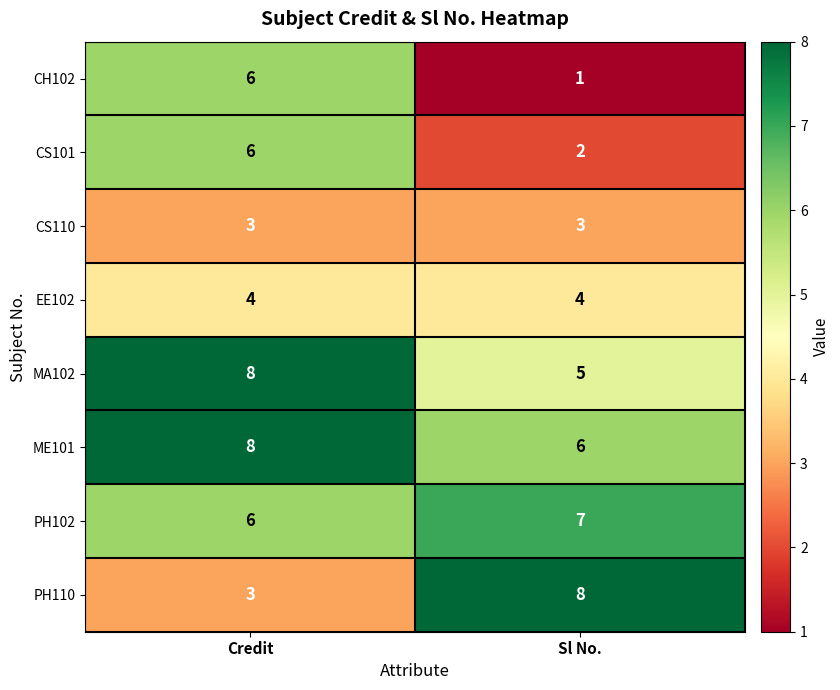

At which label is MA102 closest to 6?

Sl No.